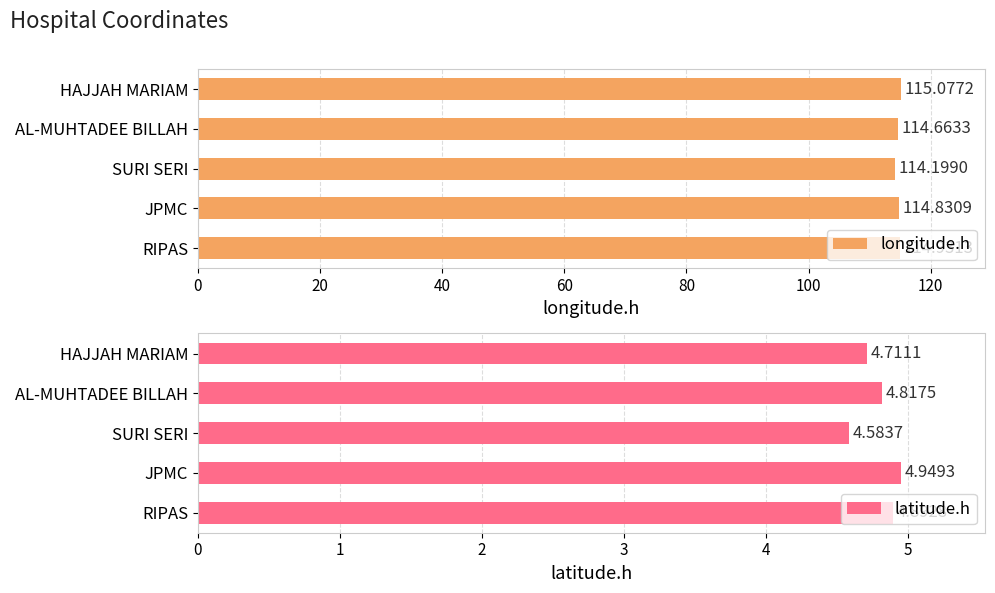

List the series in order of their overall mean, lowest first.

latitude.h, longitude.h